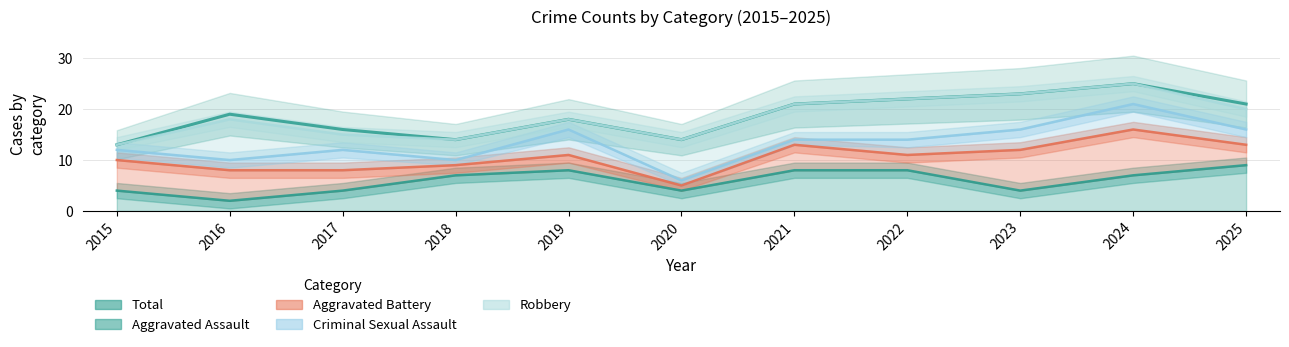

True or false: Aggravated Battery and Criminal Sexual Assault intersect in this chart.

False